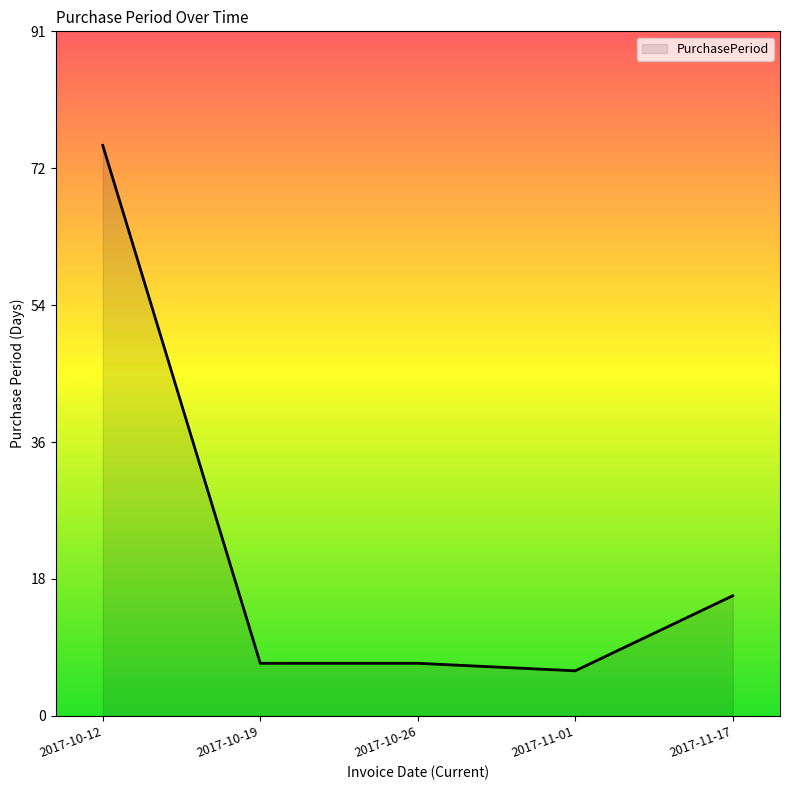

List the labels in order of value, largest first.

2017-10-12, 2017-11-17, 2017-10-19, 2017-10-26, 2017-11-01